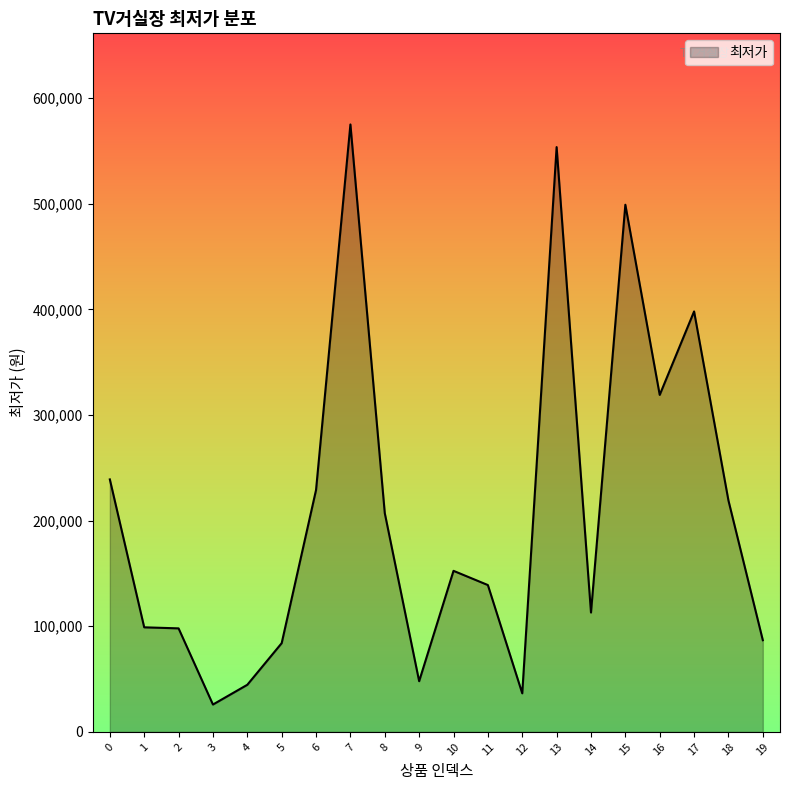

Does the chart have visible grid lines?

No